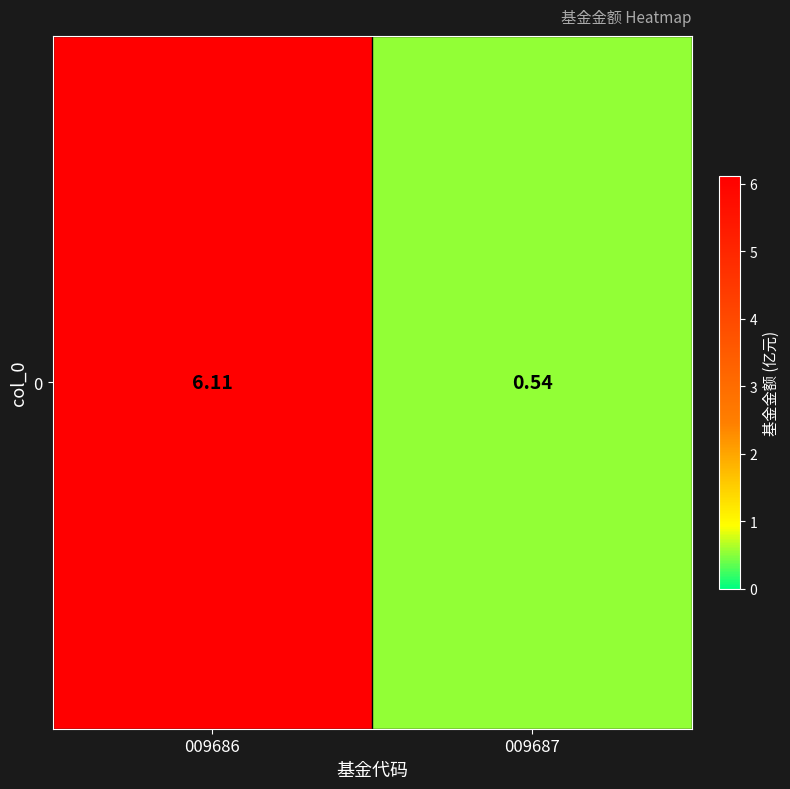

The chart shows a value of 2.9 at 009686. True or false?

False